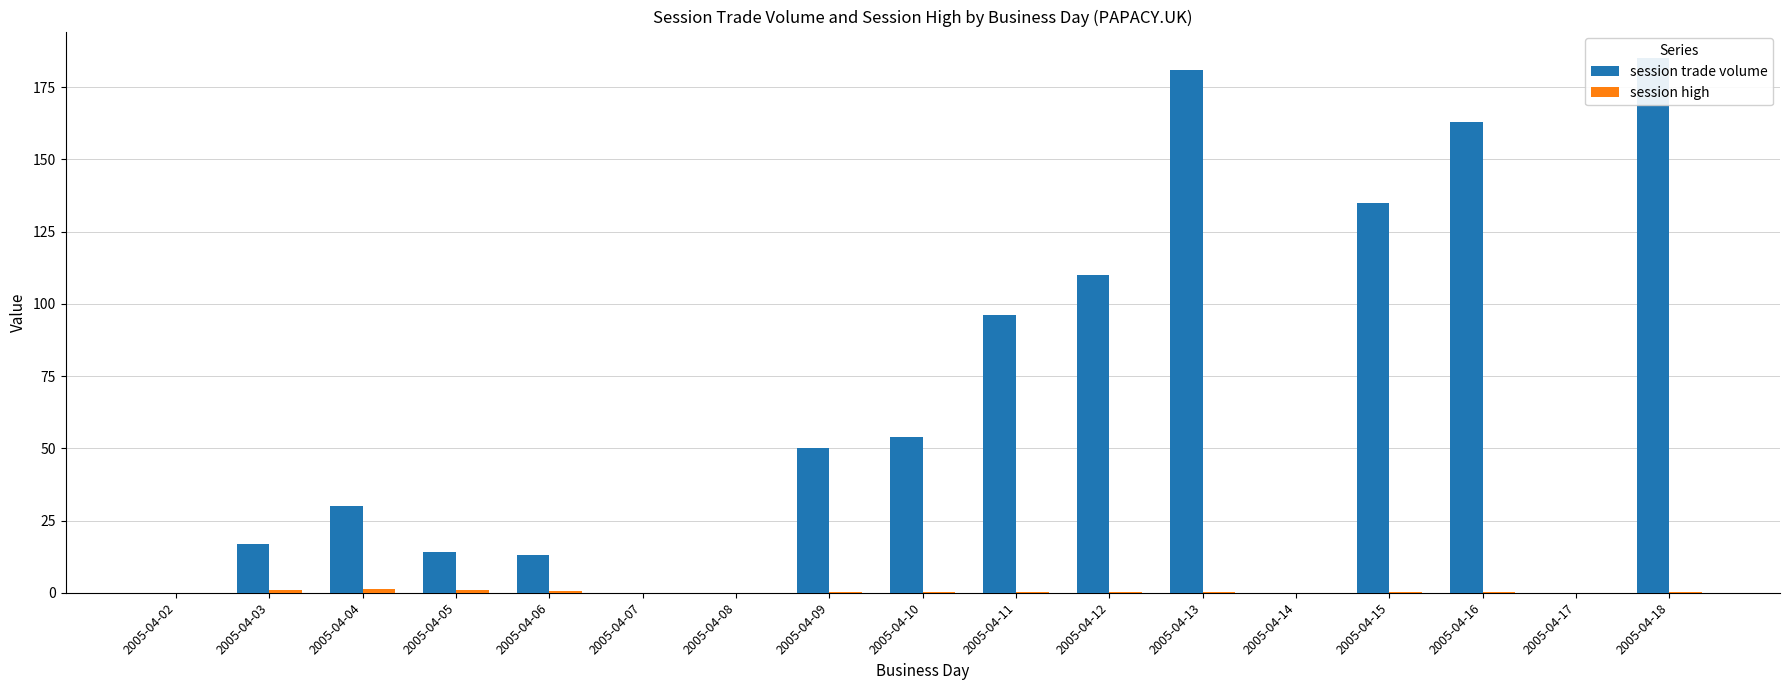

The session high series shows 0.1 at 2005-04-12. True or false?

True